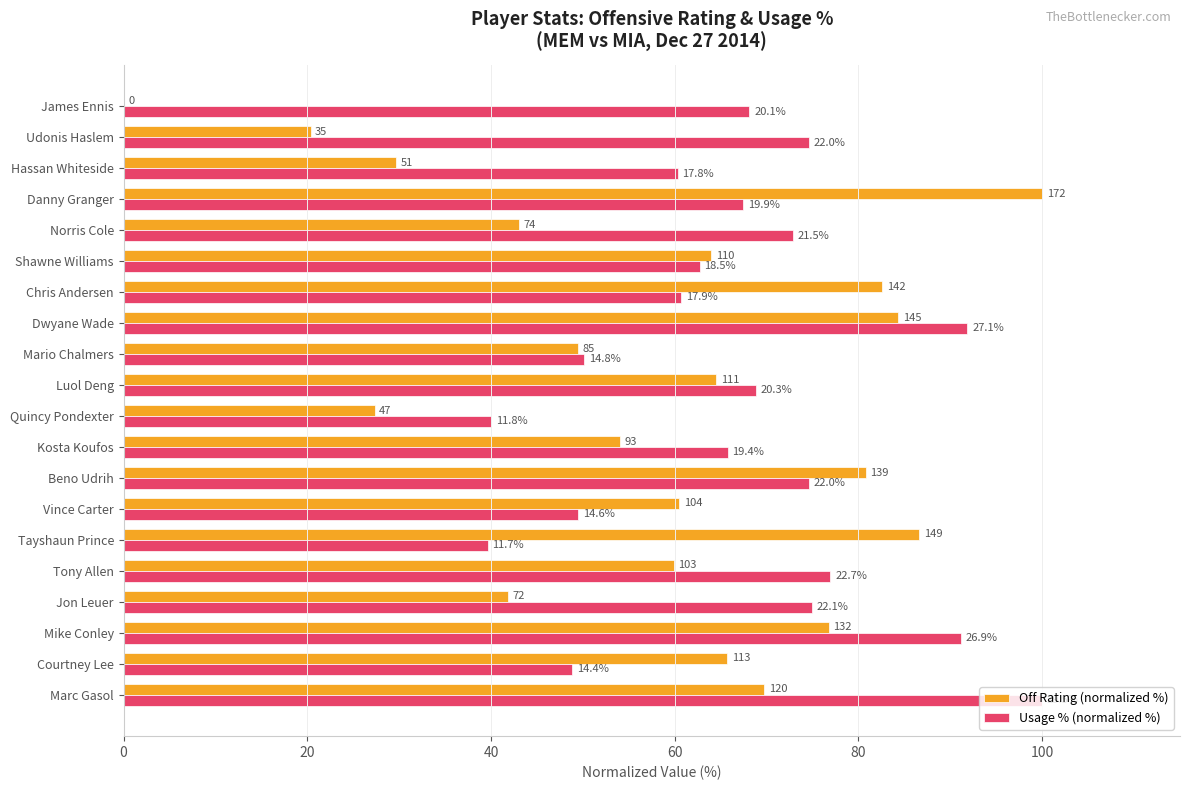

Which series has the largest range (max minus min)?

Off Rating (normalized %)